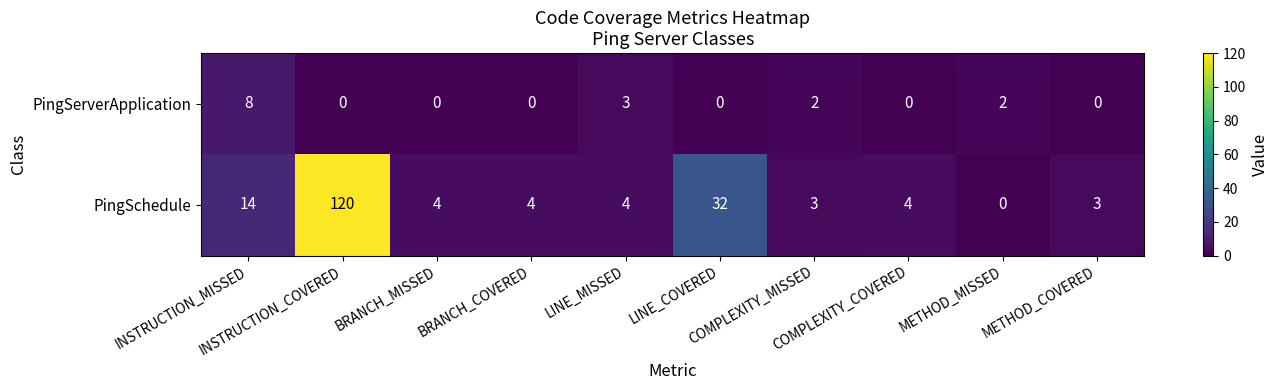

How many data points does each series have?

10